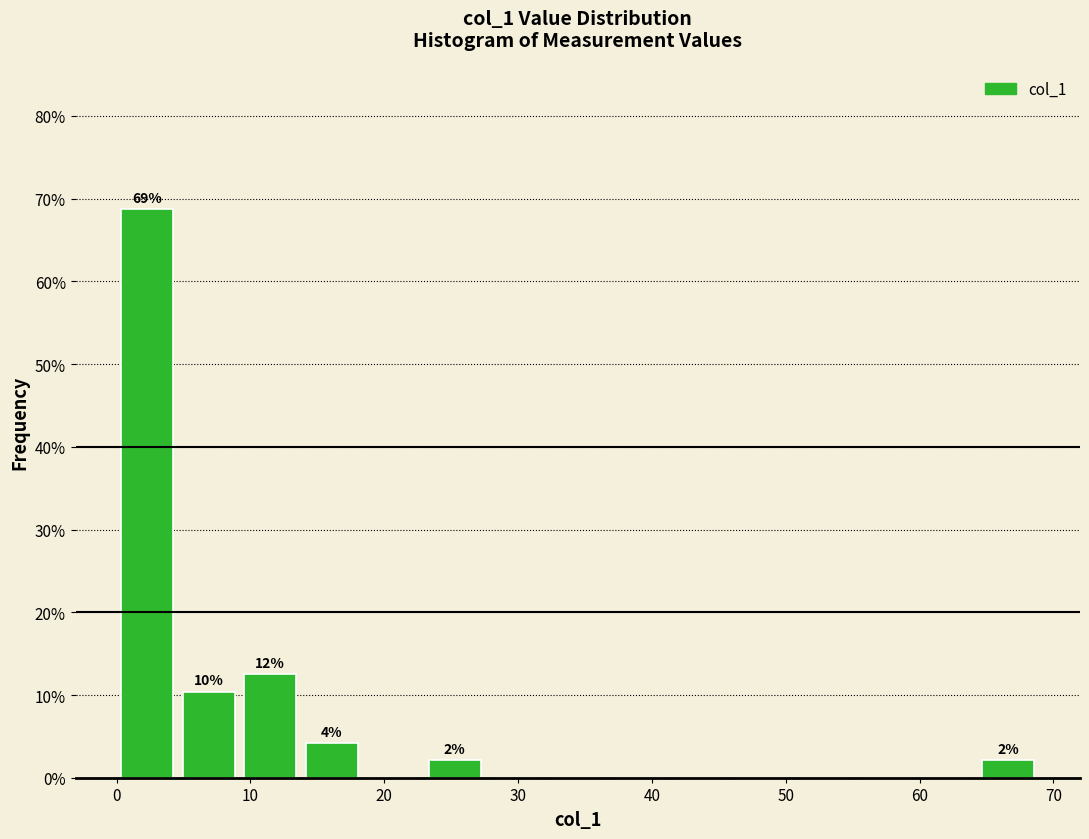

Which range on the x-axis has the tallest bar?

0 to 5